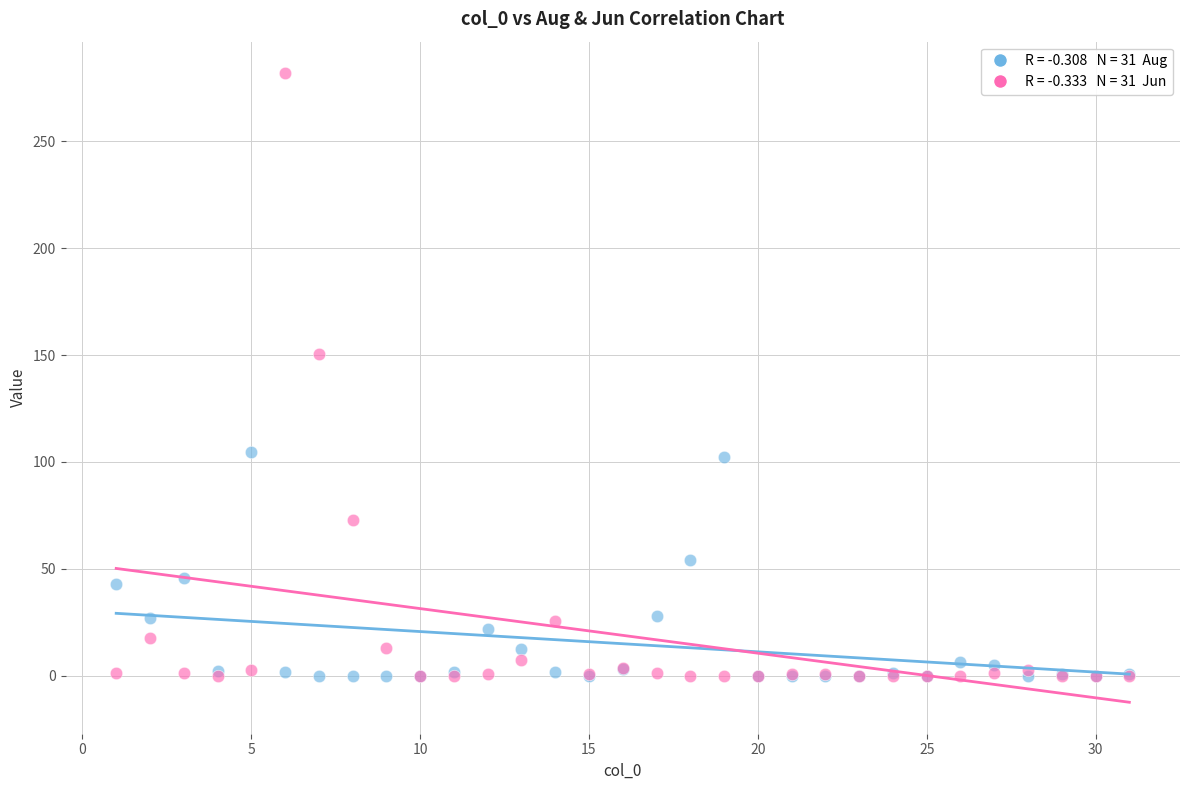

Across all series, what Y value is closest to 141?

150.5